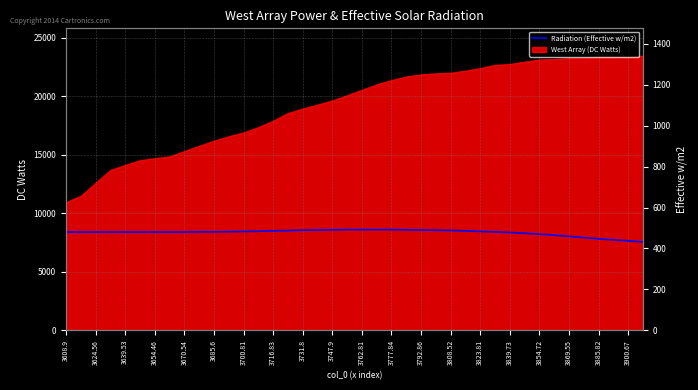

At which label does West Array (DC Watts) reach its minimum?

3608.9